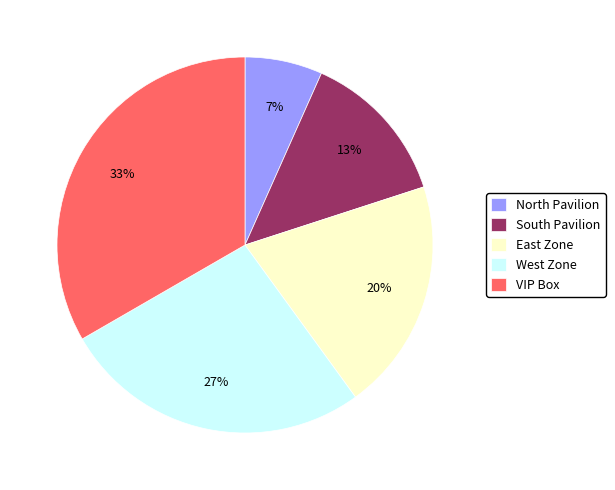

The West Zone slice represents 27% of the pie. True or false?

True